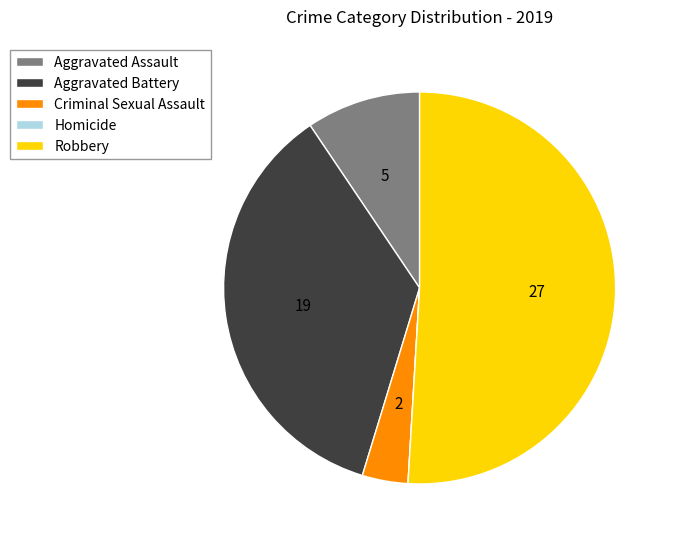

Which category accounts for the majority?

Robbery